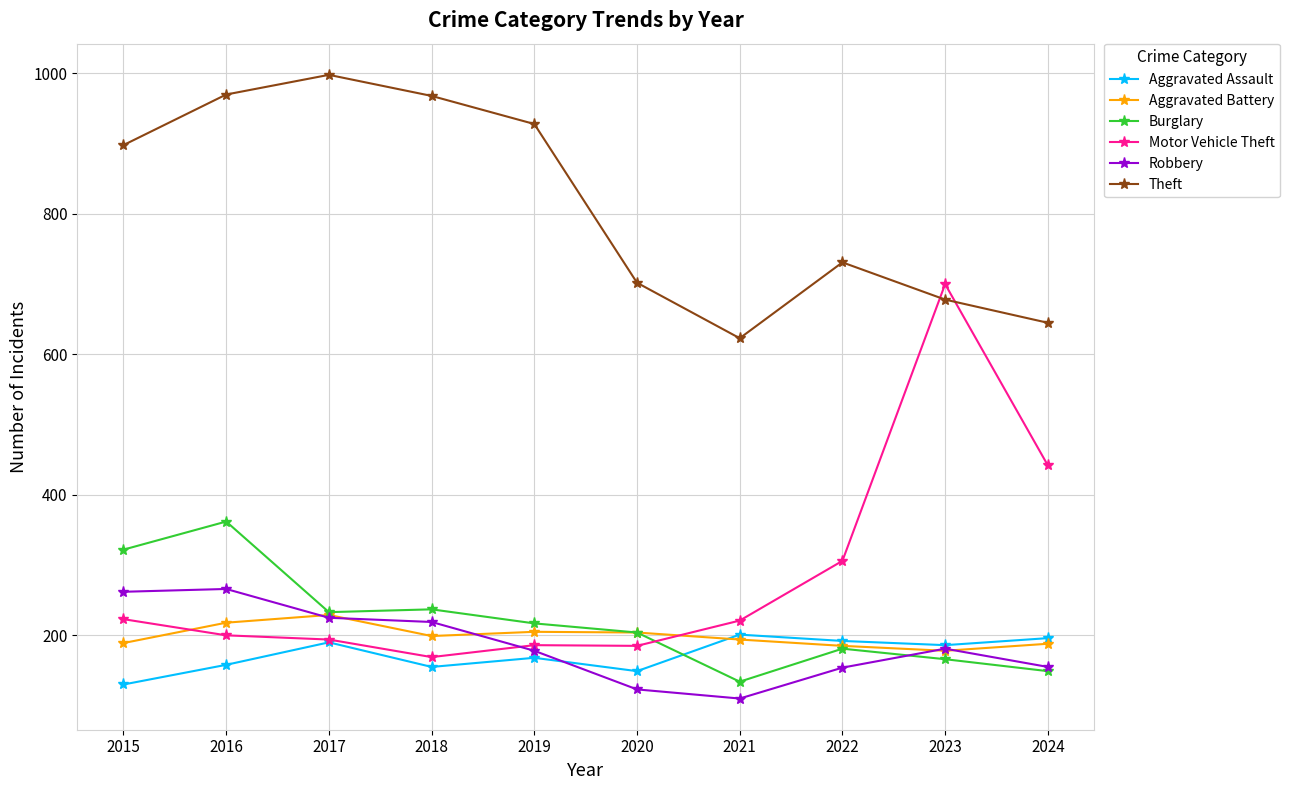

Is the value of Theft at 2016 greater than the value of Motor Vehicle Theft at 2018?

Yes